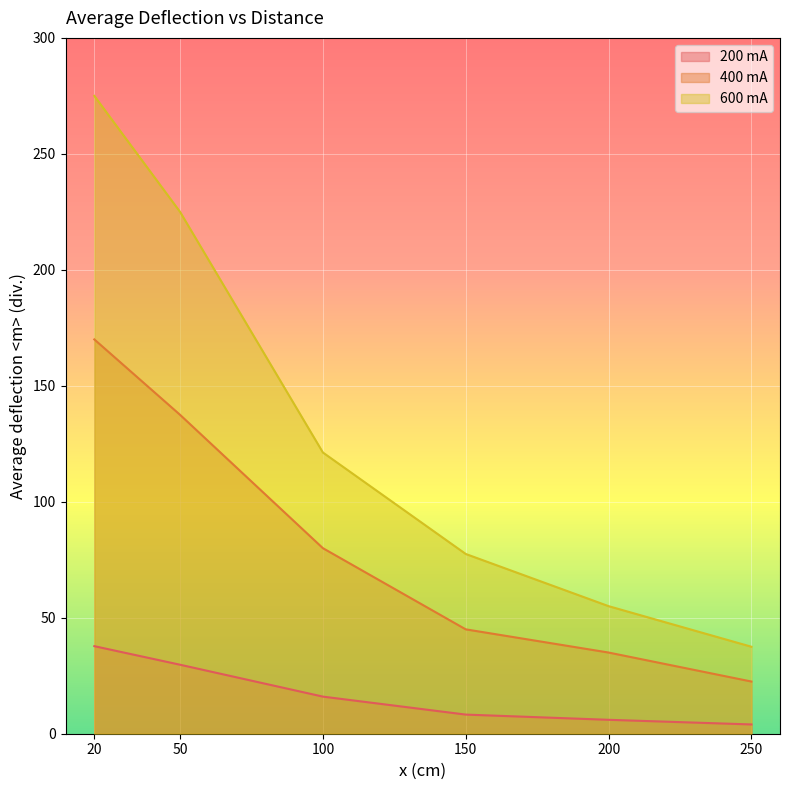

Reading left to right, what are all the values shown in this chart?

200 mA: 37.8	29.8	16.0	8.2	6.0	4.0
400 mA: 170.0	137.5	80.0	45.0	35.0	22.5
600 mA: 275.0	225.0	121.2	77.5	55.0	37.5